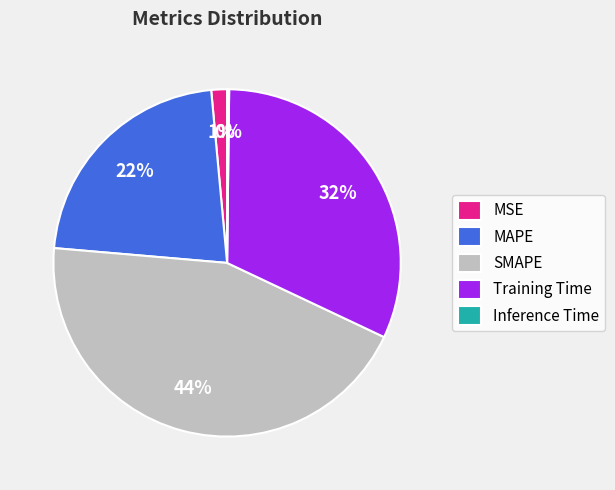

Which has a higher value, MSE or Training Time?

Training Time